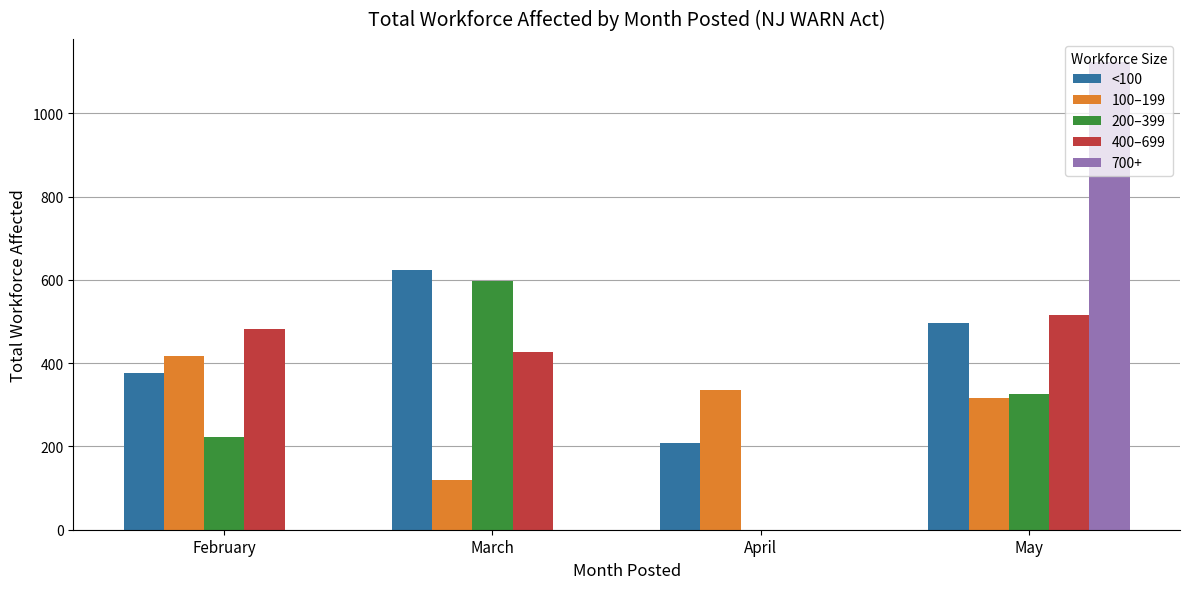

What are all the series names shown in the legend?

<100, 100–199, 200–399, 400–699, 700+